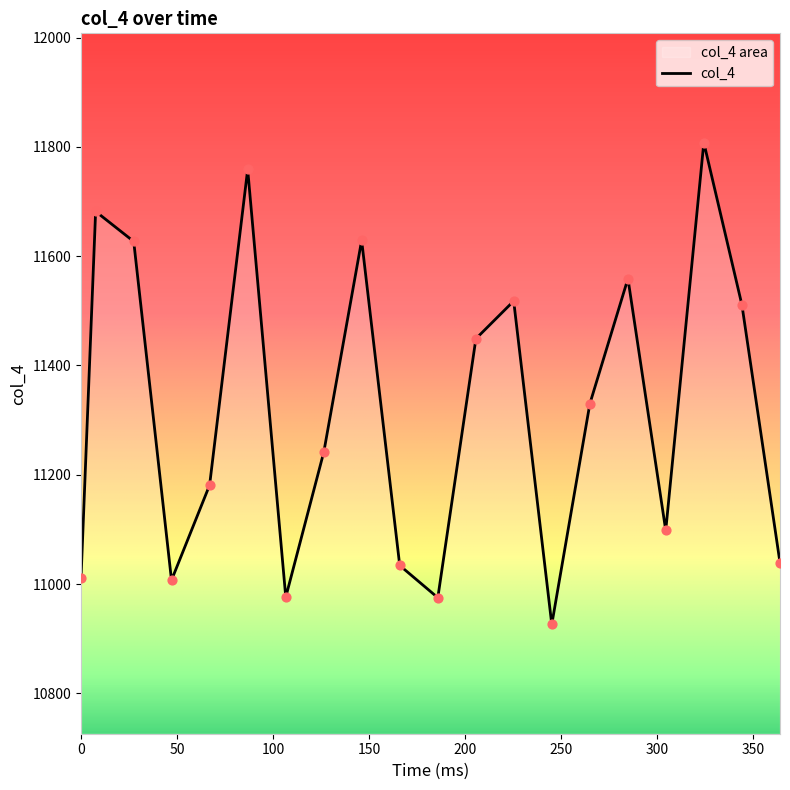

What is the greatest value displayed?

11808